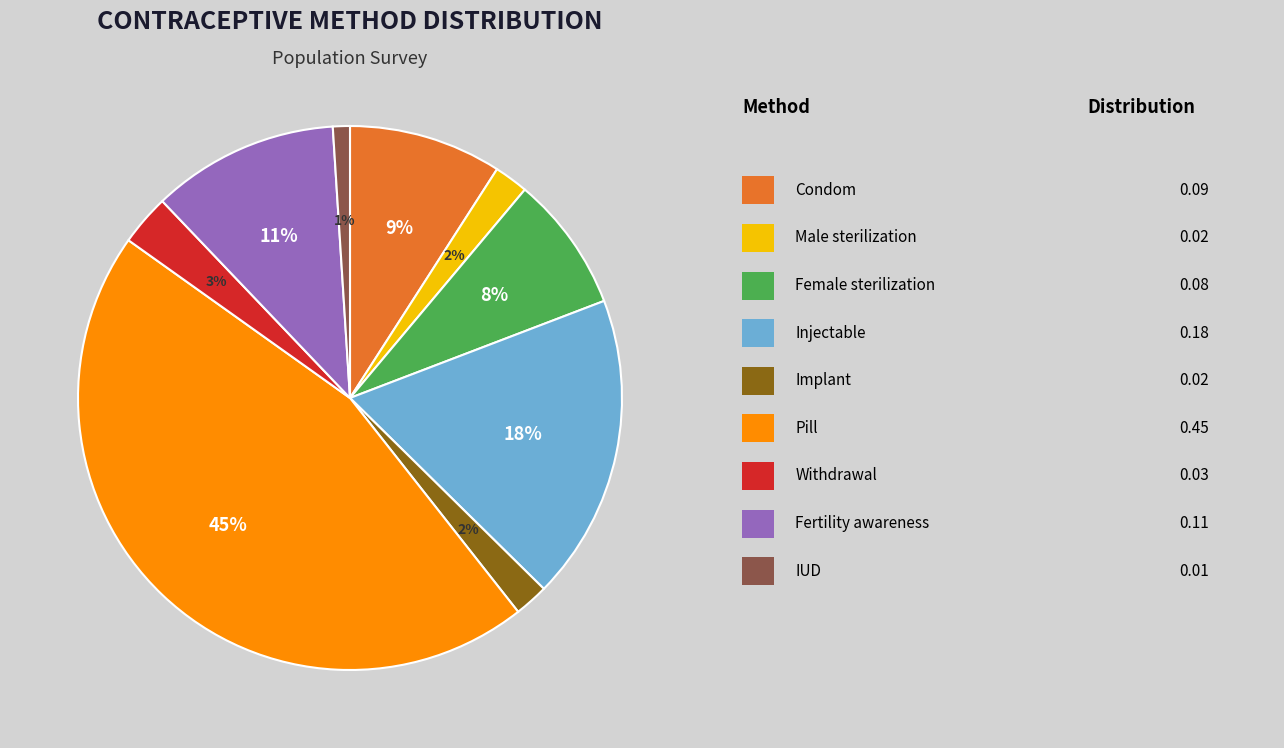

To the nearest percent, what is the average slice percentage?

11%